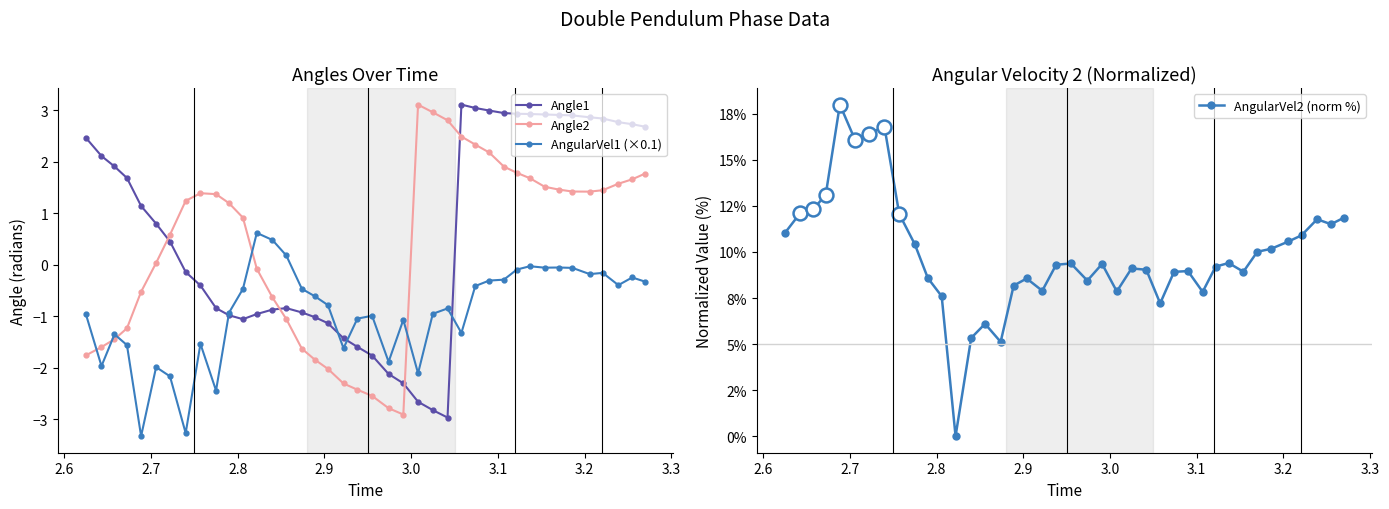

What is the maximum value shown in the chart?

18.0